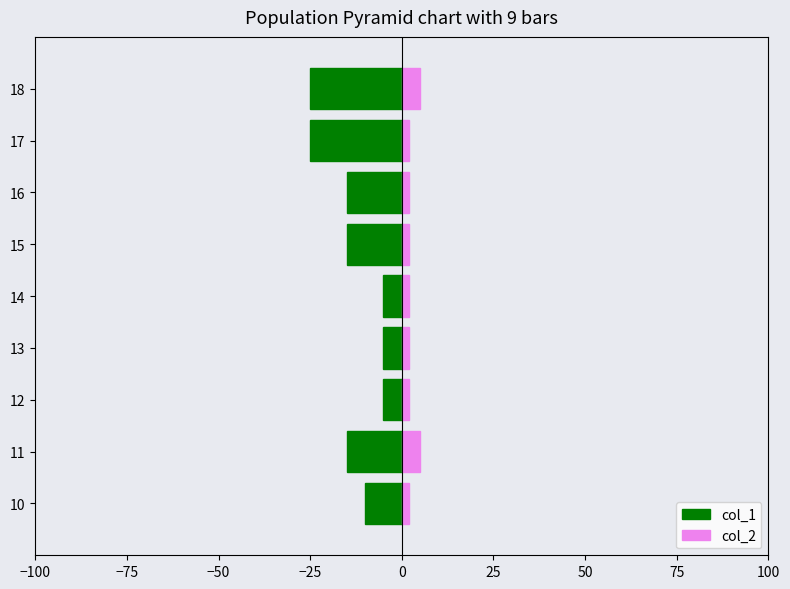

What is the difference between the maximum and second lowest values in the col_1 series?

20